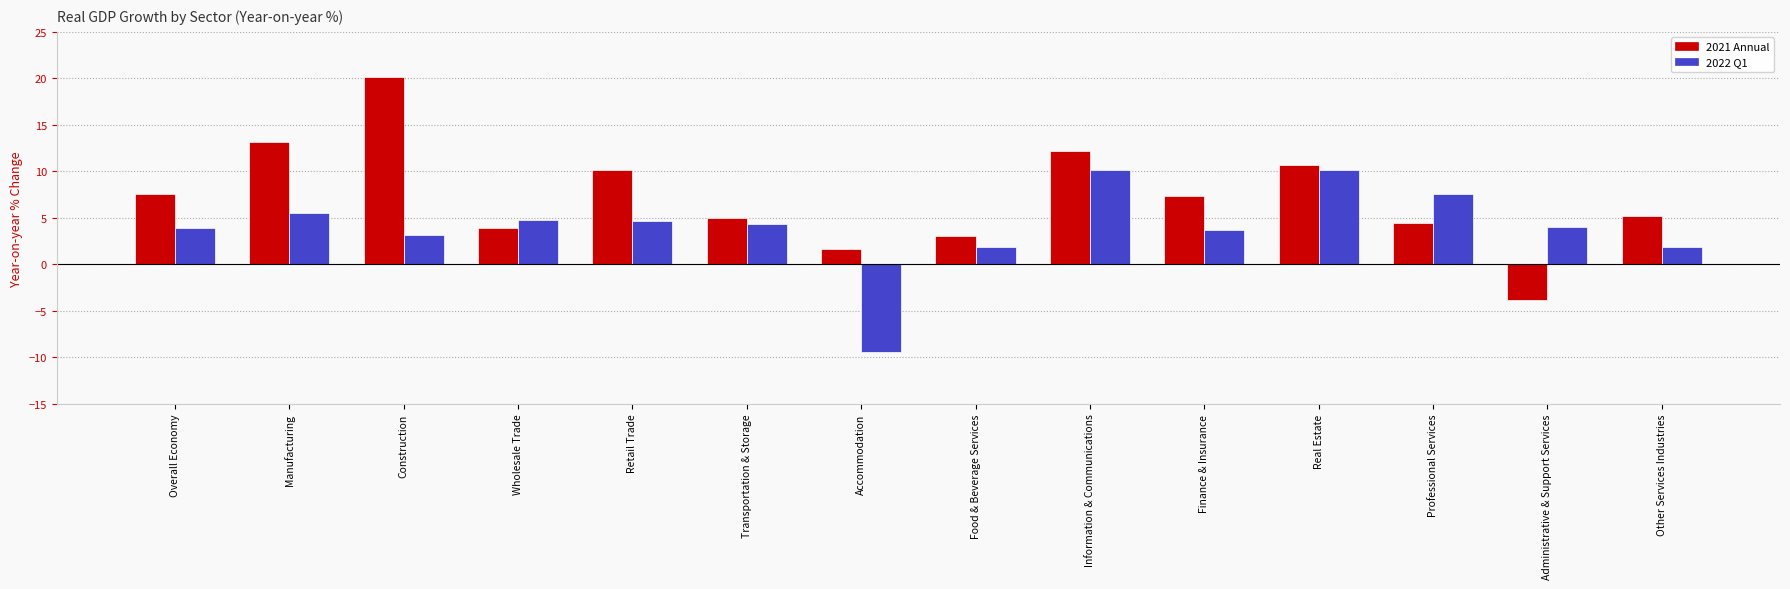

Is it true that 2022 Q1 equals 1.5 at Overall Economy?

False